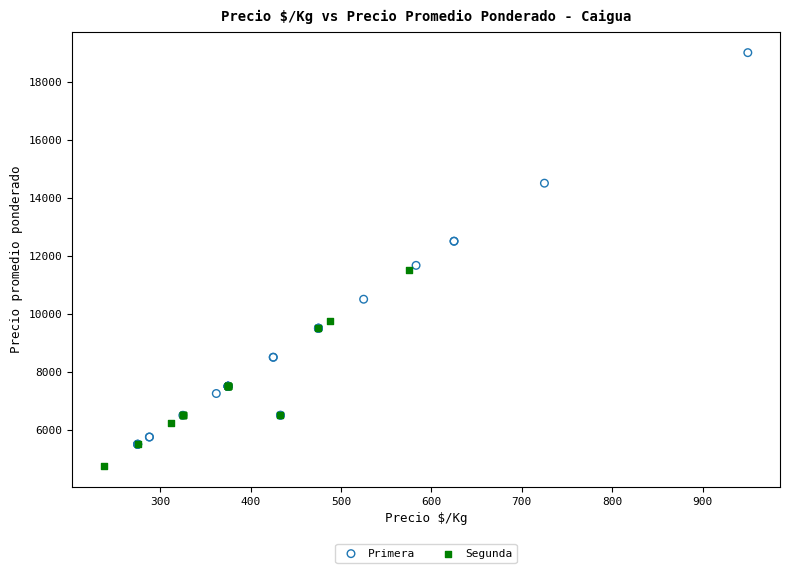

Which series contains the lowest Y value?

Segunda